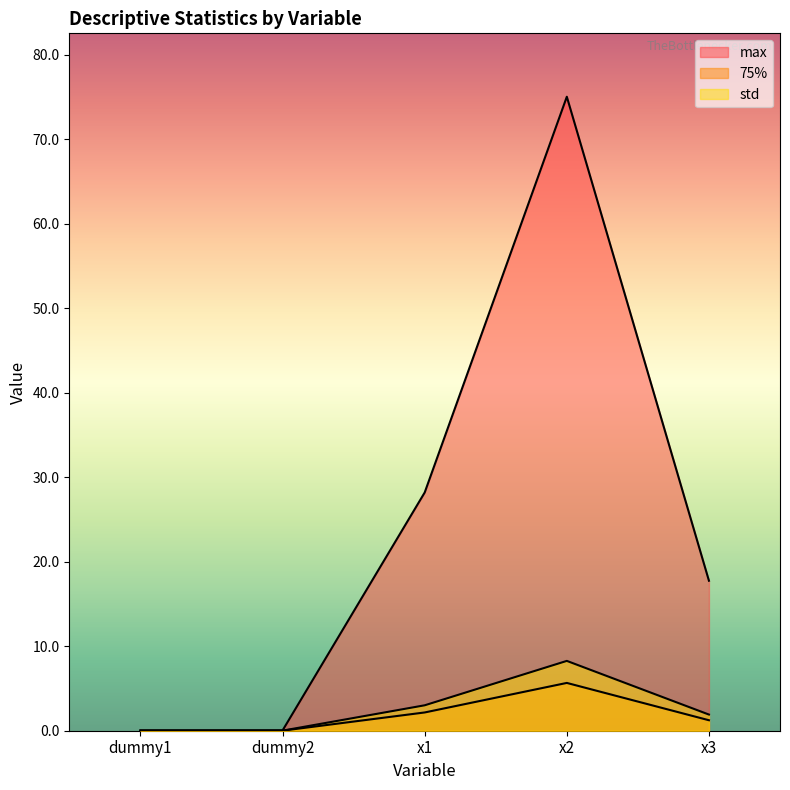

What is the label of the 4th point from the left?

x2